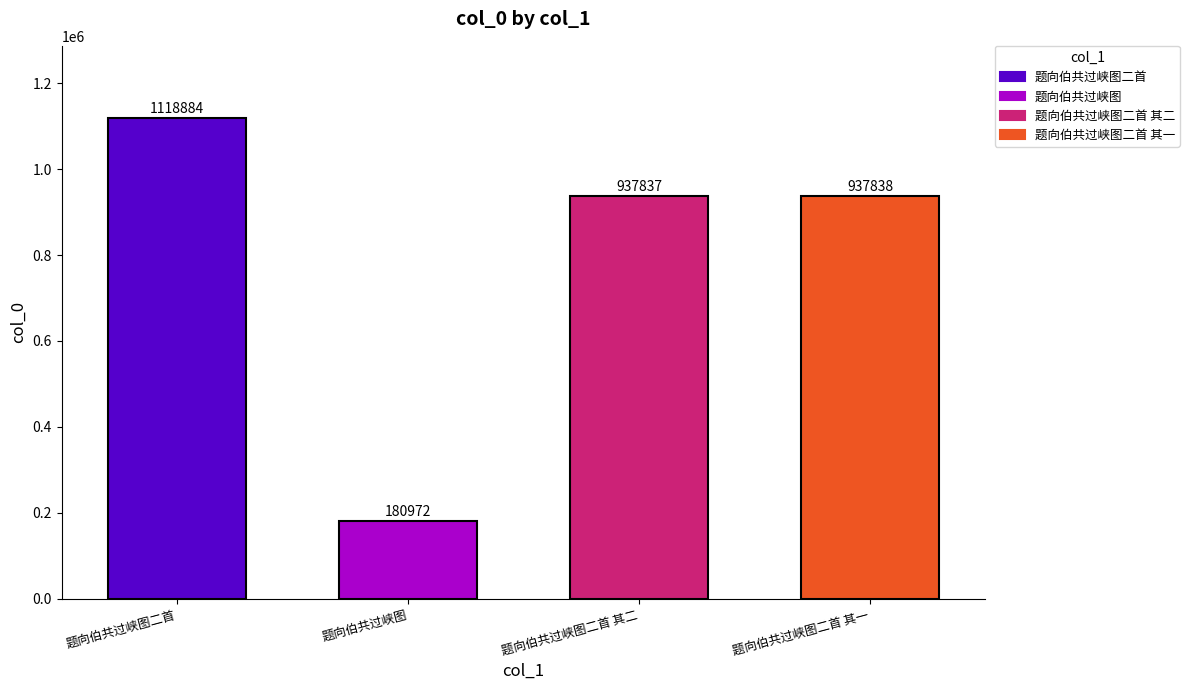

Where is the data nearest to the value 649928?

题向伯共过峡图二首 其二